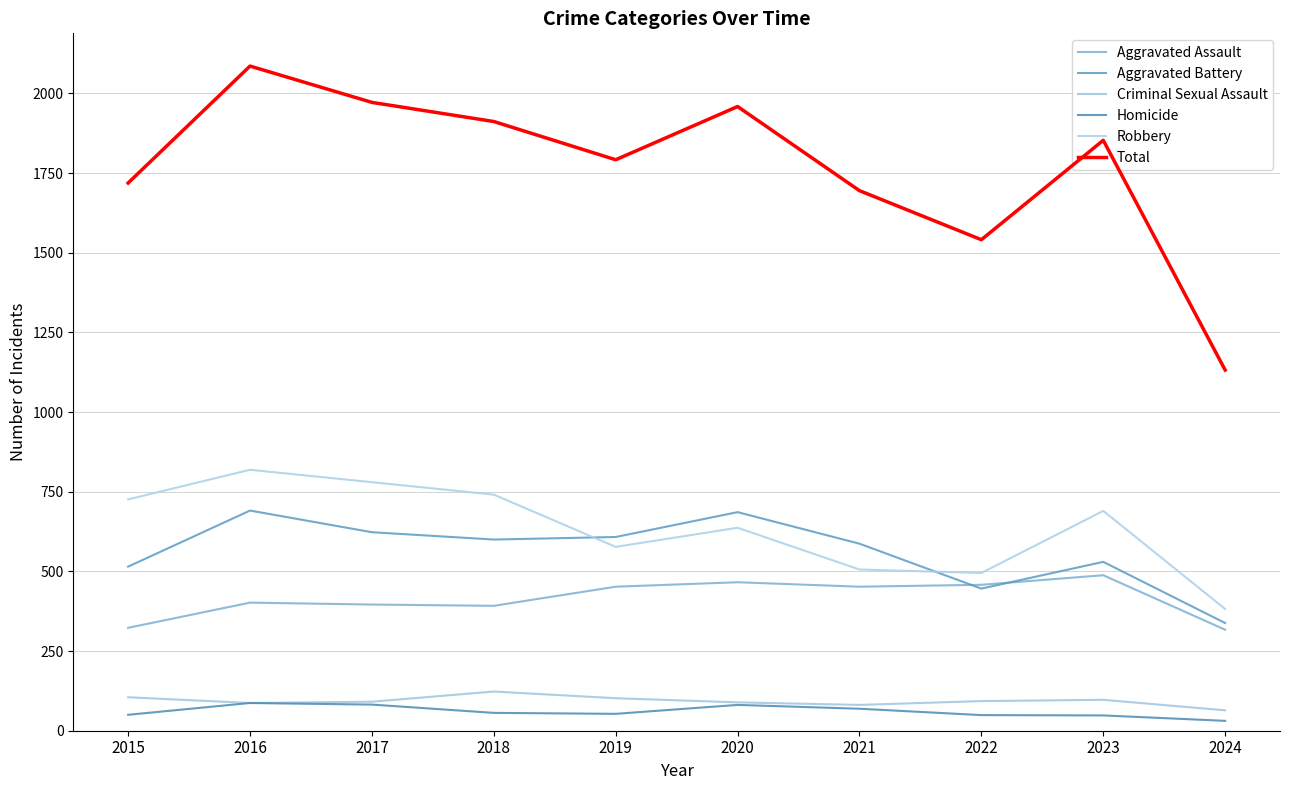

After their last crossing, which series has the higher values: Aggravated Battery or Aggravated Assault?

Aggravated Battery